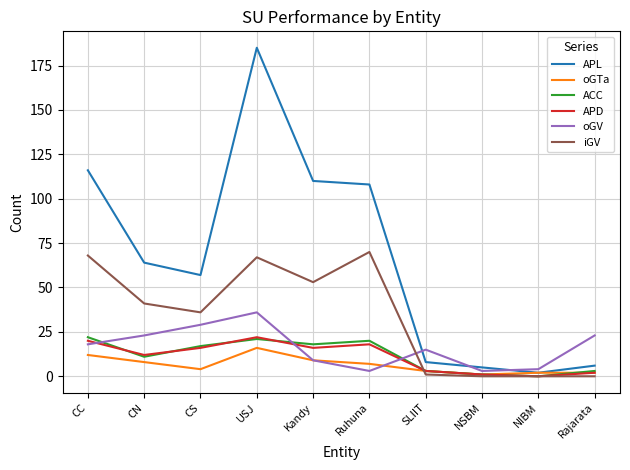

Reading left to right, list all the values displayed in this chart.

APL: 116	64	57	185	110	108	8	5	2	6
oGTa: 12	8	4	16	9	7	3	1	2	2
ACC: 22	11	17	21	18	20	3	1	0	3
APD: 20	12	16	22	16	18	3	1	0	2
oGV: 18	23	29	36	9	3	15	3	4	23
iGV: 68	41	36	67	53	70	1	0	0	0